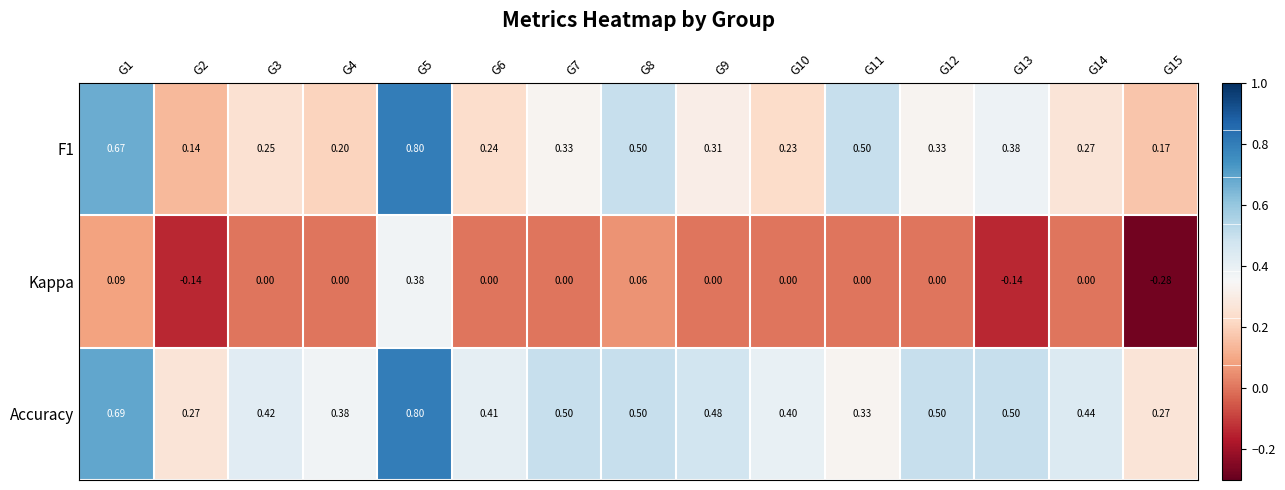

Which series has the largest total across all categories?

Accuracy